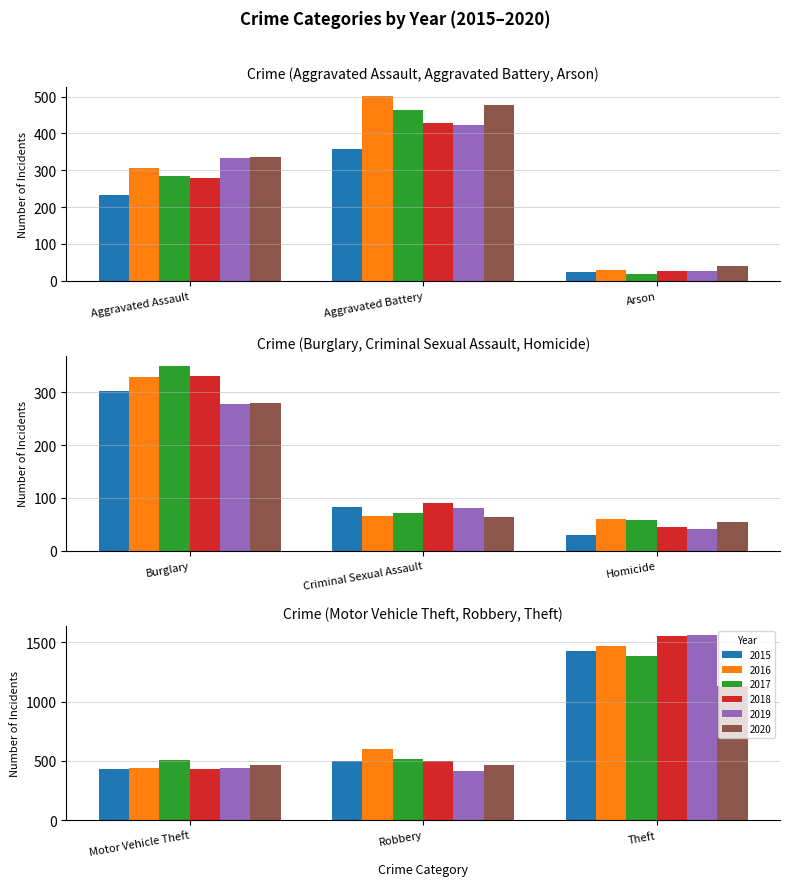

How many values in the 2020 series are below 336?

4